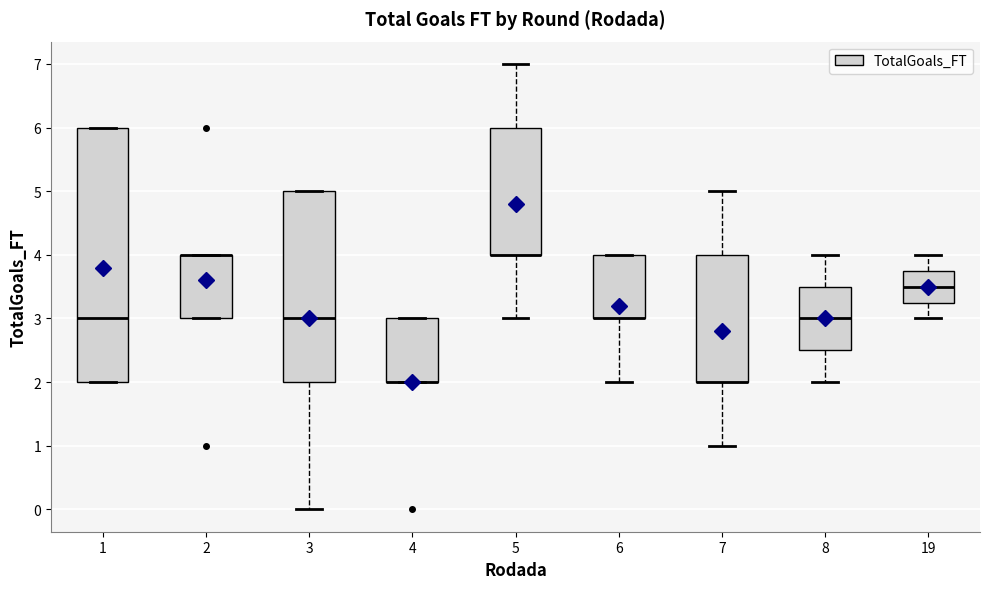

Reading left to right, transcribe this box plot: for each box, give where its median line is, the range the box spans, and where its two whiskers end, as read against the y-axis. The values are not printed on the chart, so give them approximately, as read against the axis.

1: median 3.0, box 2.0 to 6.0, whiskers 2.0 to 6.0
2: median 4.0 (drawn on the box's upper edge), box 3.0 to 4.0, whiskers 3.0 to 4.0
3: median 3.0, box 2.0 to 5.0, whiskers 0.0 to 5.0
4: median 2.0 (drawn on the box's lower edge), box 2.0 to 3.0, whiskers 2.0 to 3.0
5: median 4.0 (drawn on the box's lower edge), box 4.0 to 6.0, whiskers 3.0 to 7.0
6: median 3.0 (drawn on the box's lower edge), box 3.0 to 4.0, whiskers 2.0 to 4.0
7: median 2.0 (drawn on the box's lower edge), box 2.0 to 4.0, whiskers 1.0 to 5.0
8: median 3.0, box 2.5 to 3.5, whiskers 2.0 to 4.0
19: median 3.5, box 3.3 to 3.8, whiskers 3.0 to 4.0